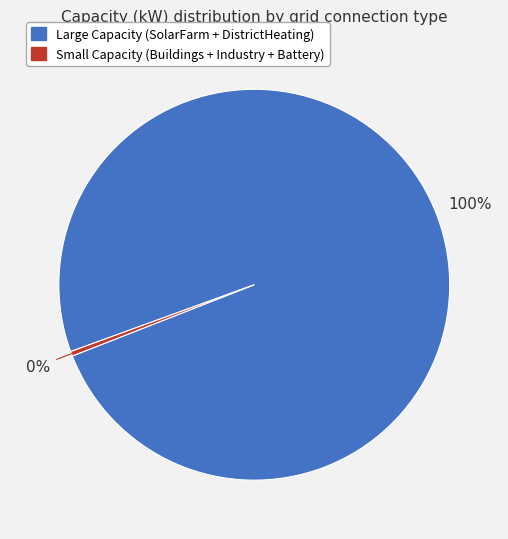

Count the number of slices in the pie.

2